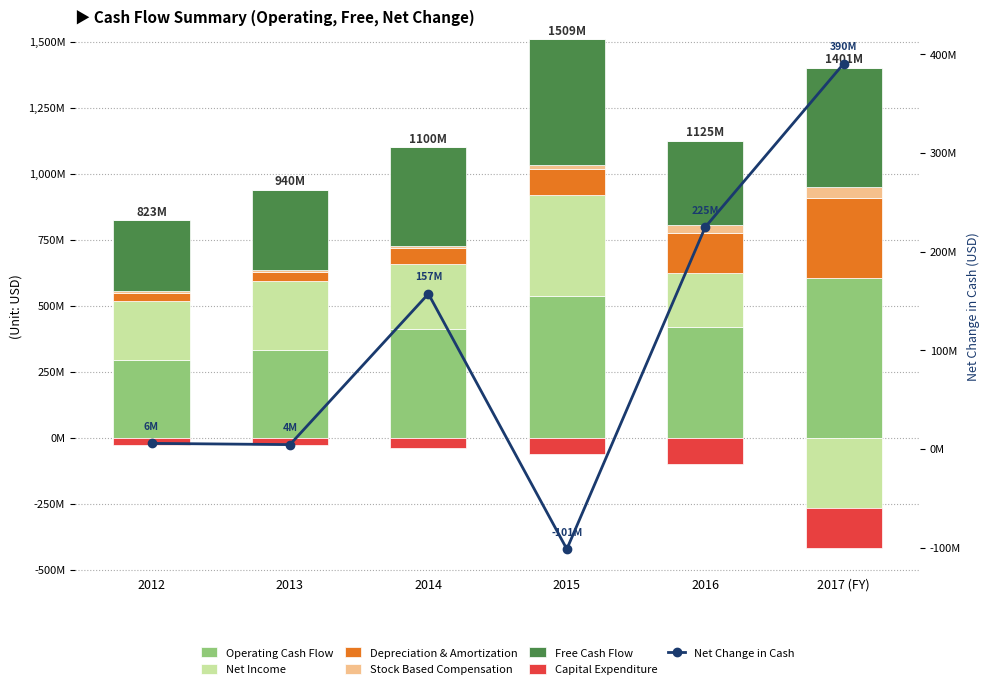

What is the difference between the maximum and minimum values in the Stock Based Compensation series?

36908000